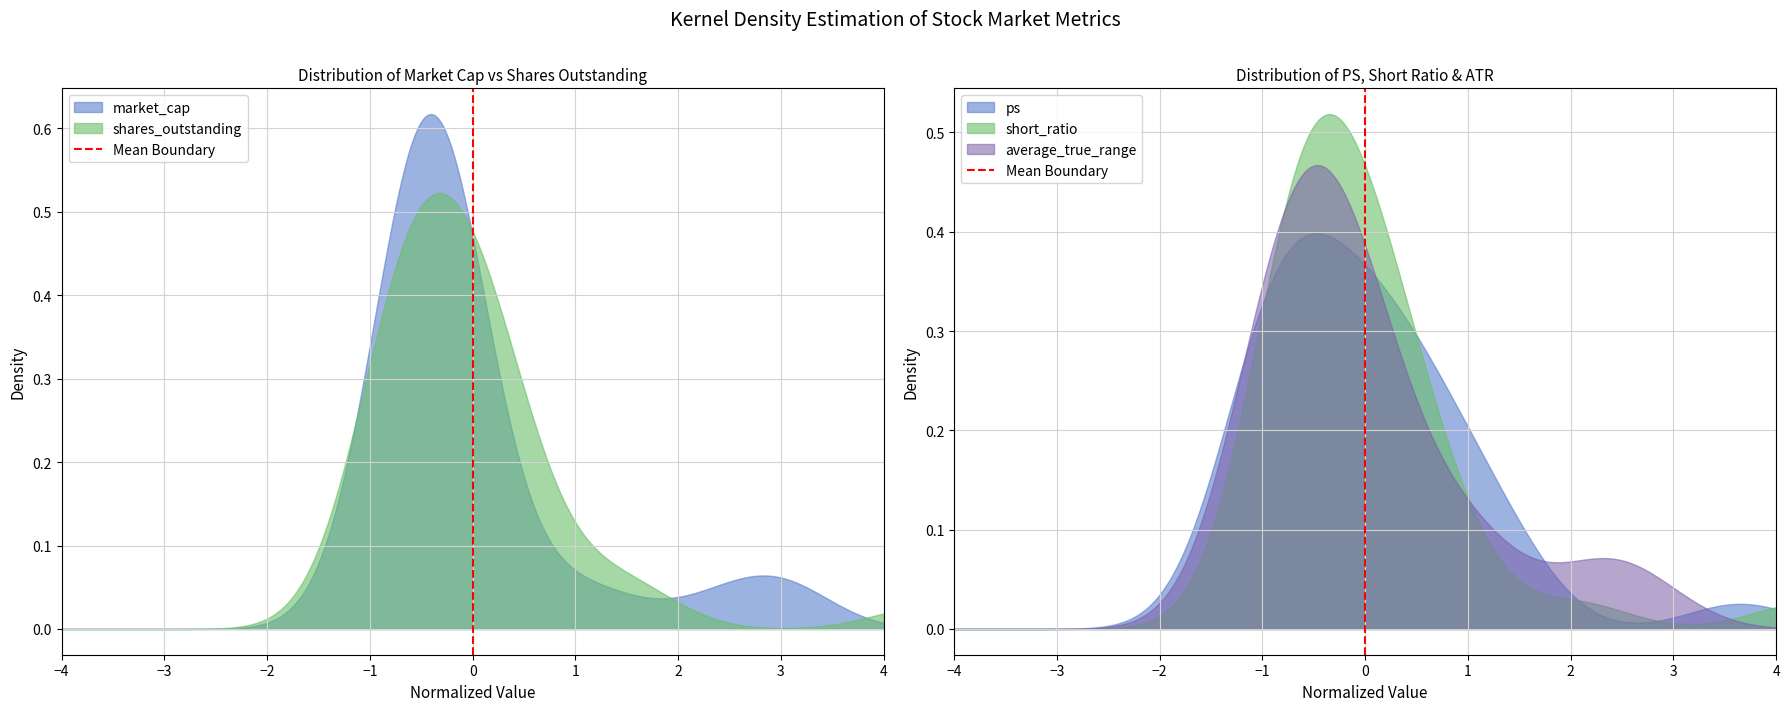

What is the value of the 2nd point from the left?

1